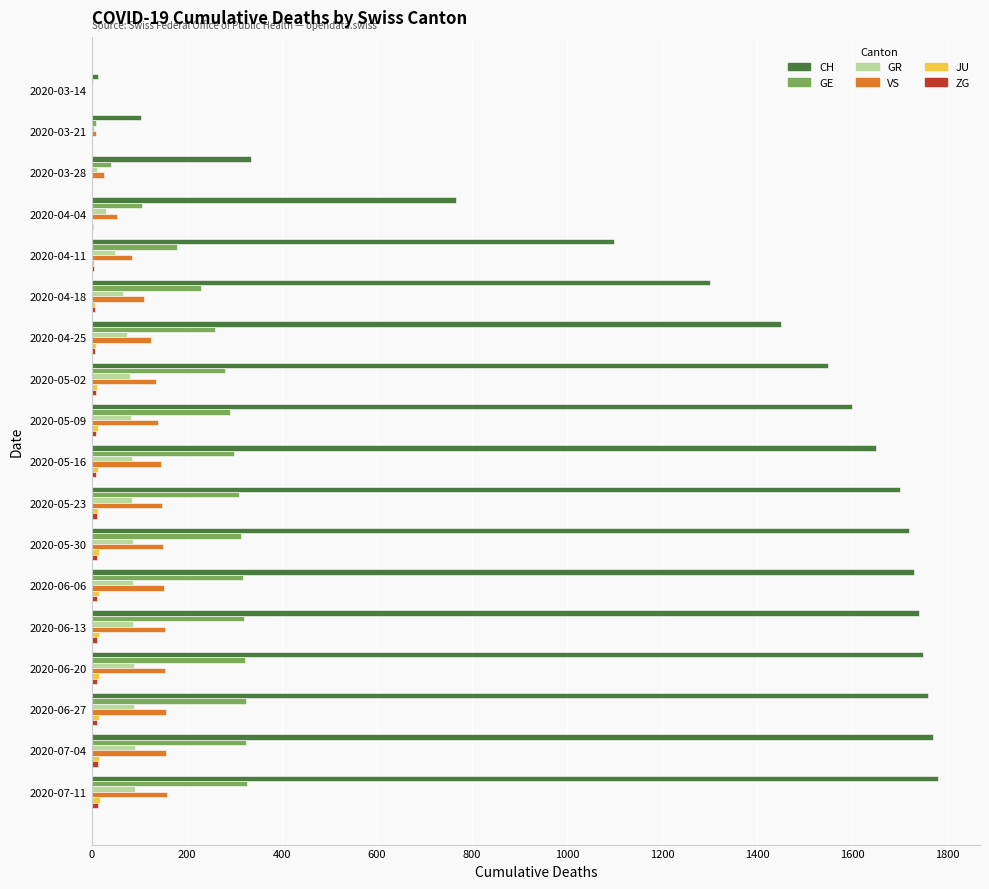

What is the sum of all GR values?

1190